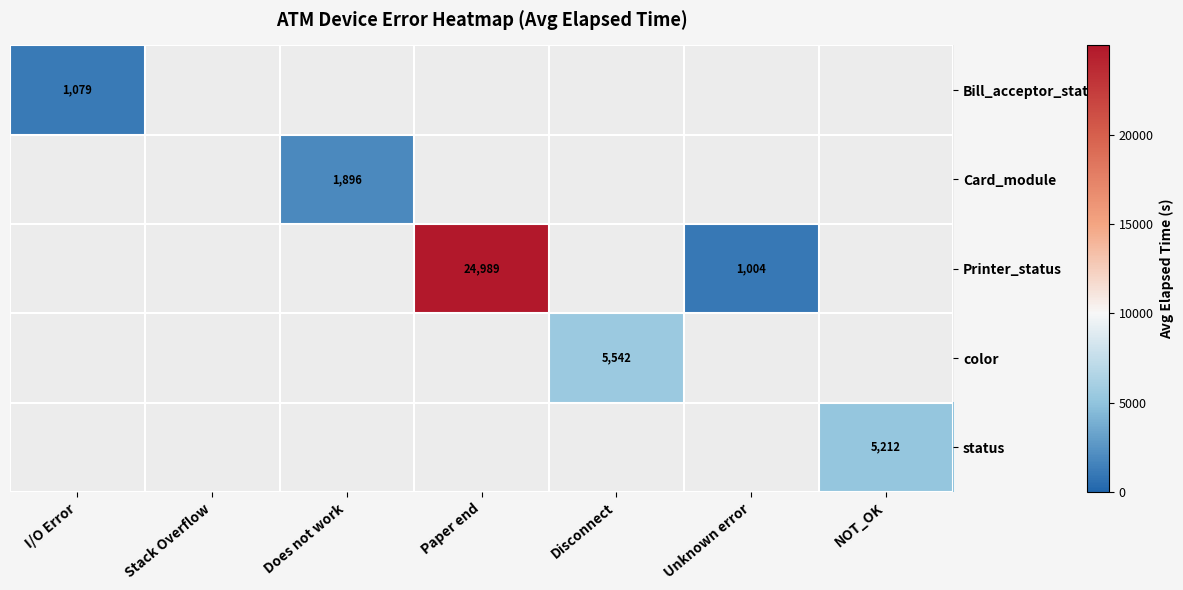

True or false: Printer_status has a value of 33757 at Paper end.

False